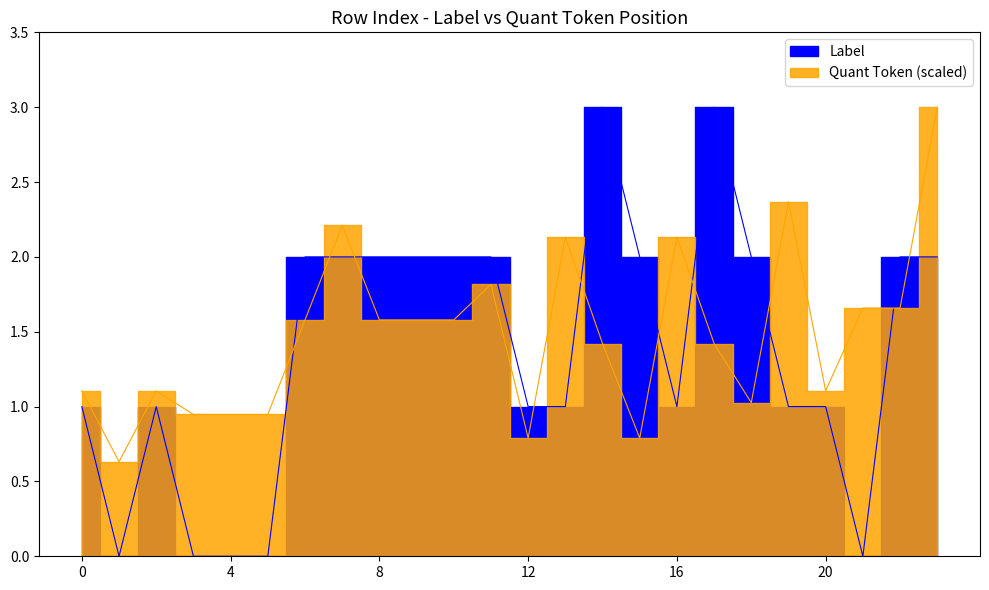

What is the value of the Quant_Token_pos point at the 1st from the left?

1.1